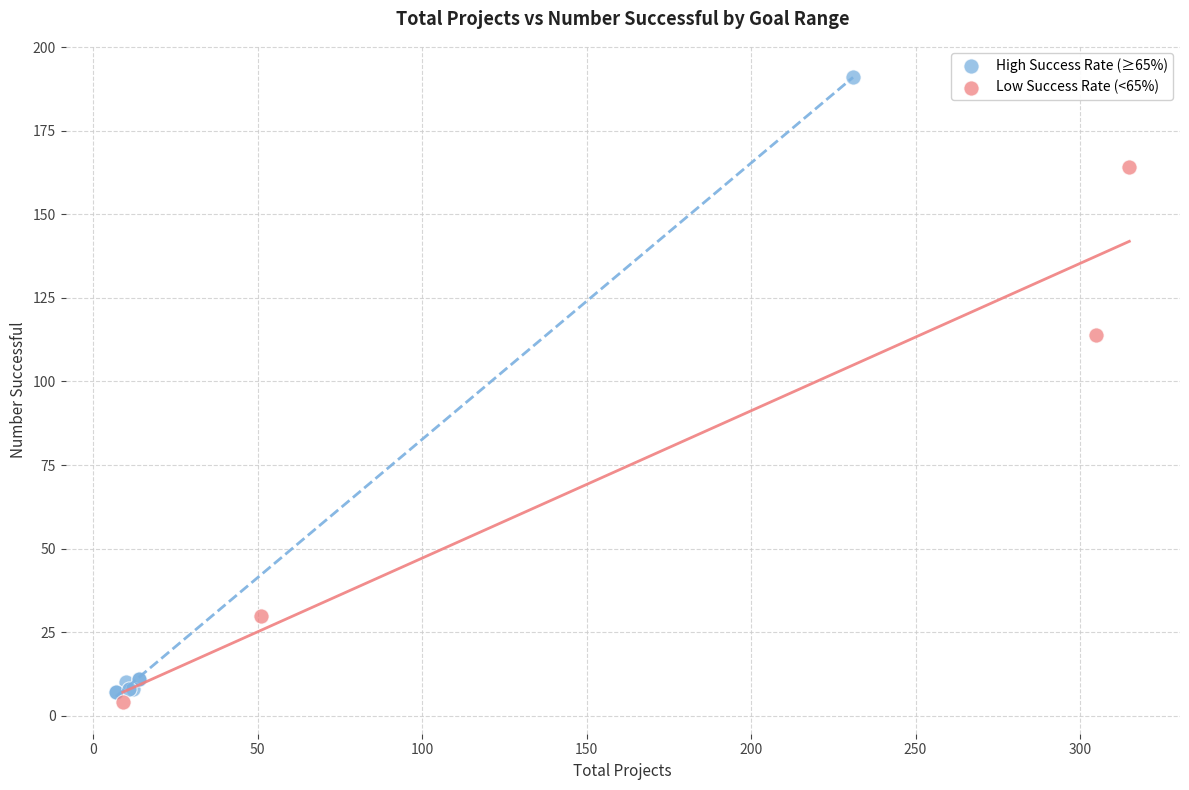

Which series contains the highest Y value?

High Success Rate (≥65%)